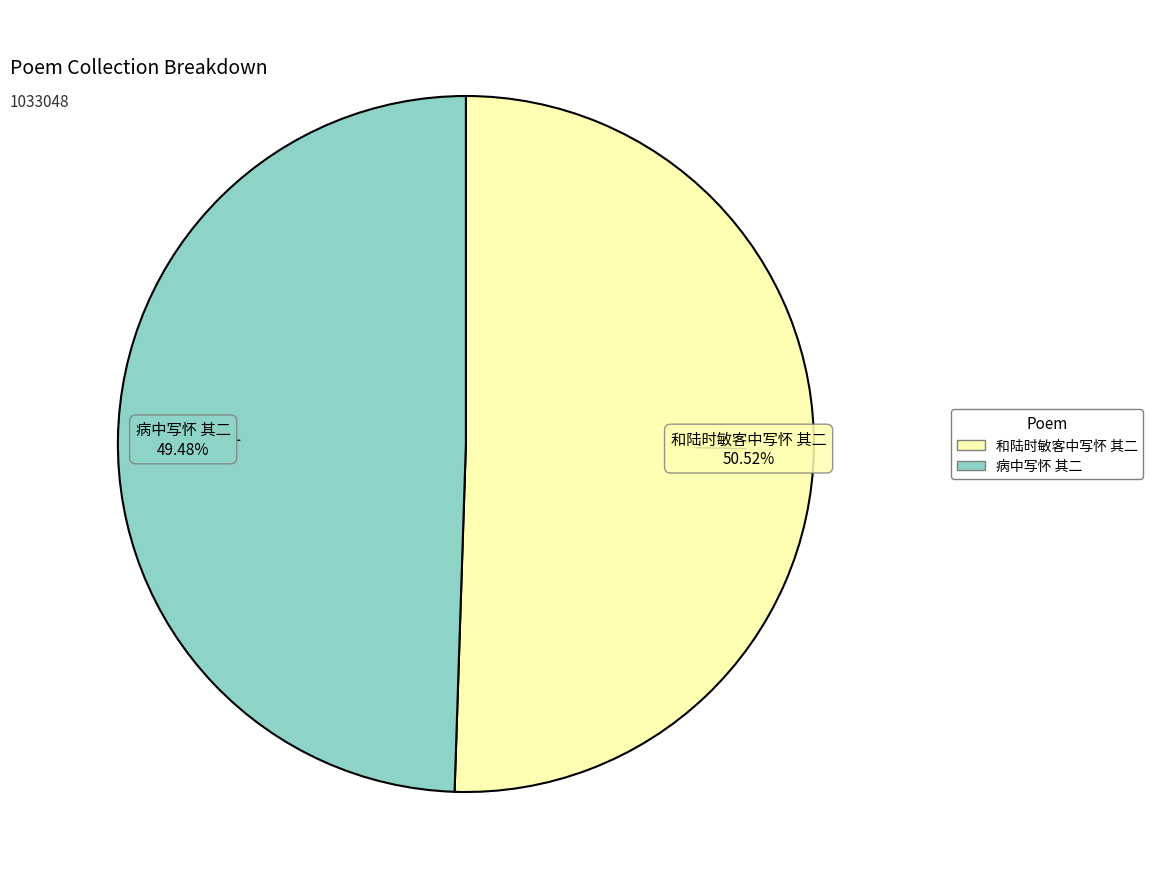

Count the number of slices in the pie.

2